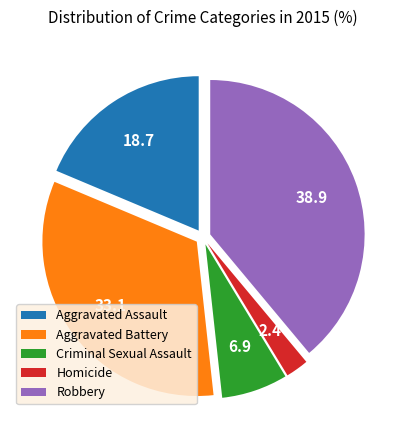

Rank the categories by value from lowest to highest.

Homicide, Criminal Sexual Assault, Aggravated Assault, Aggravated Battery, Robbery